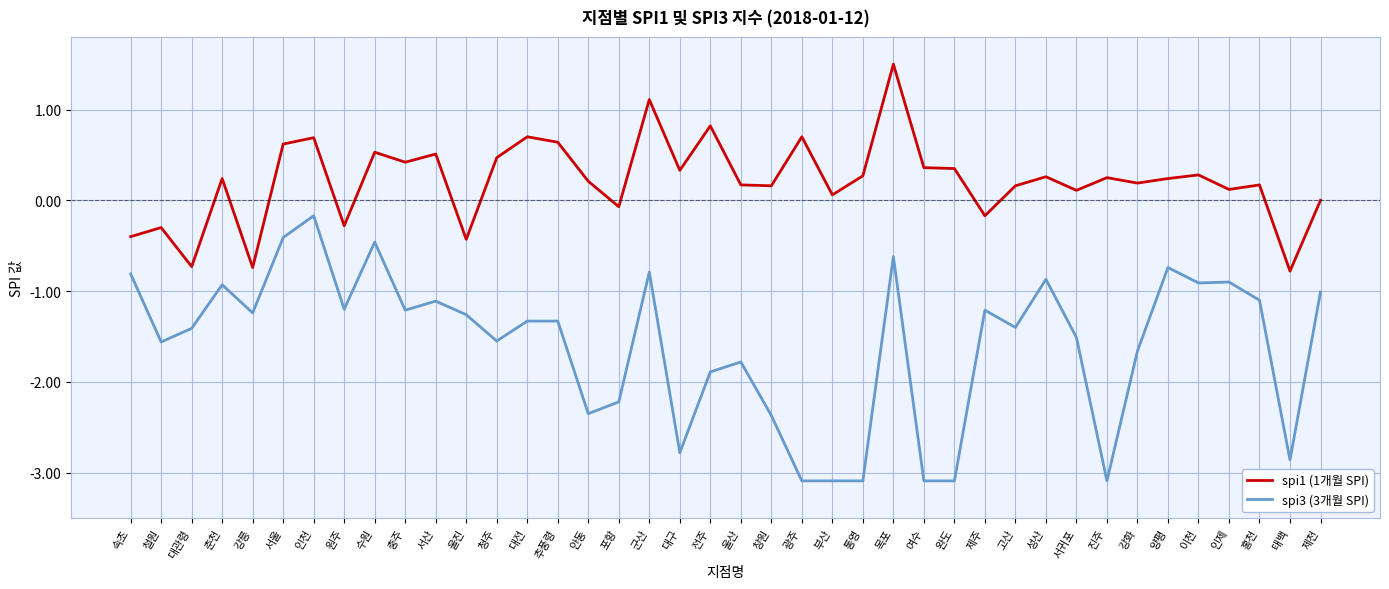

True or false: spi3 (3개월 SPI) and spi1 (1개월 SPI) cross at least once.

False